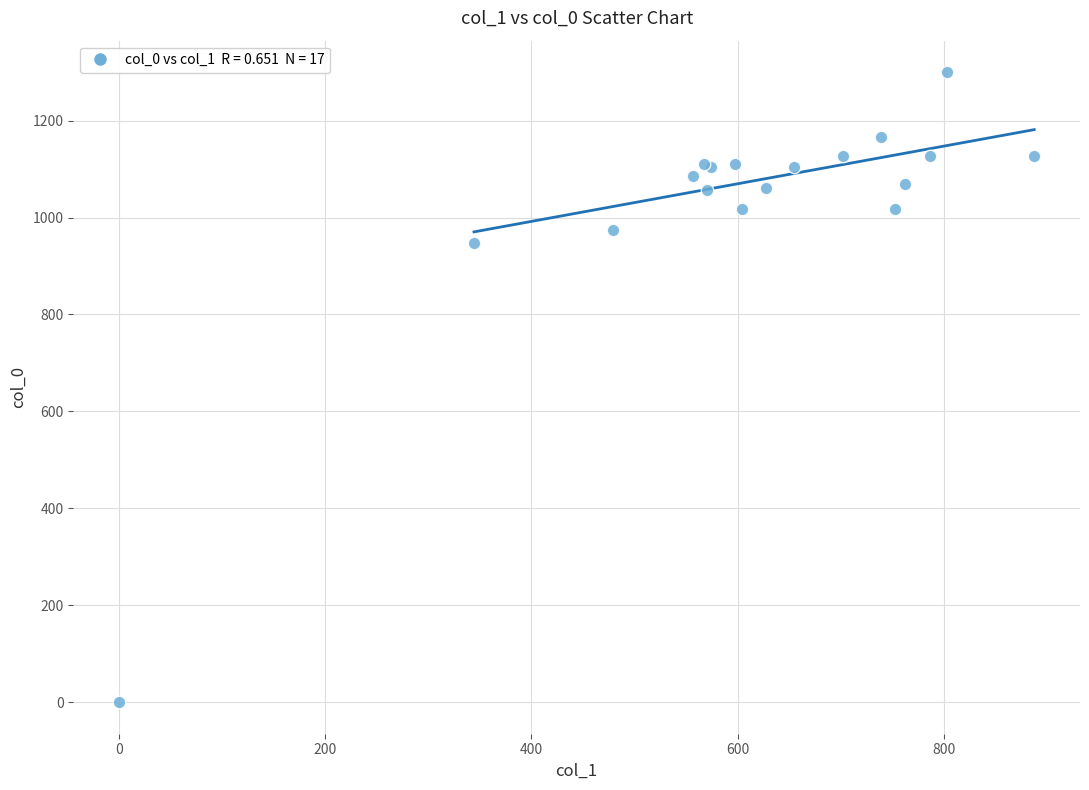

What Y value in the scatter plot is closest to 650?

946.7